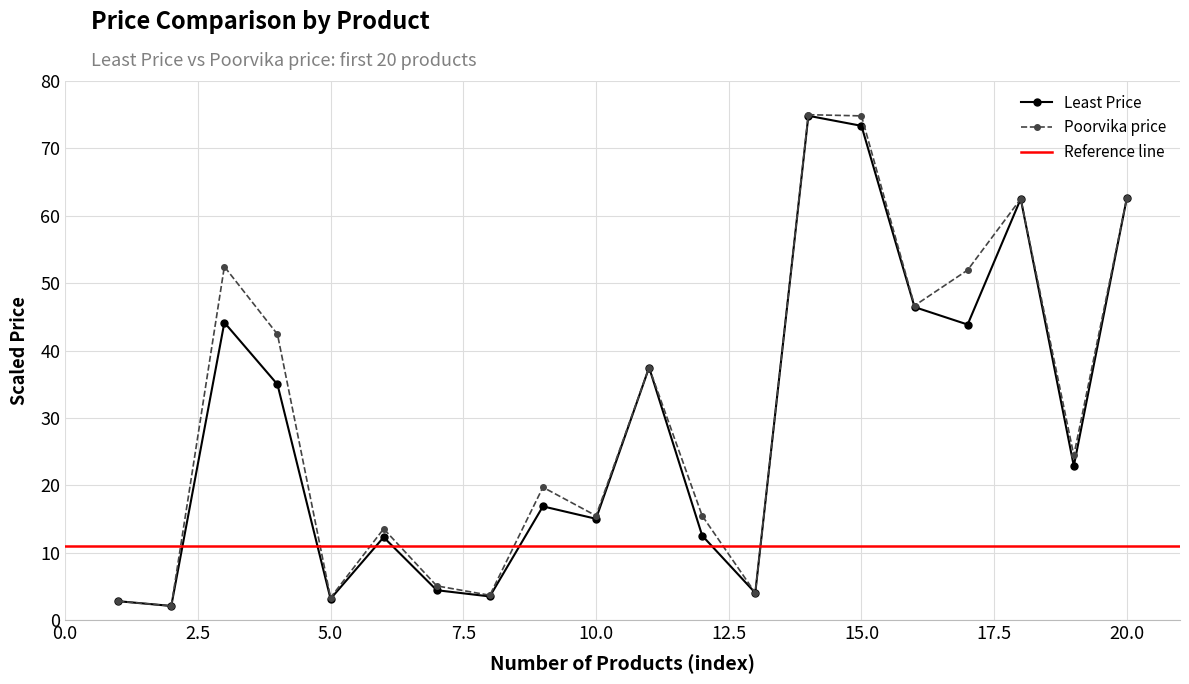

What is the highest value of the Poorvika price series?

75.0